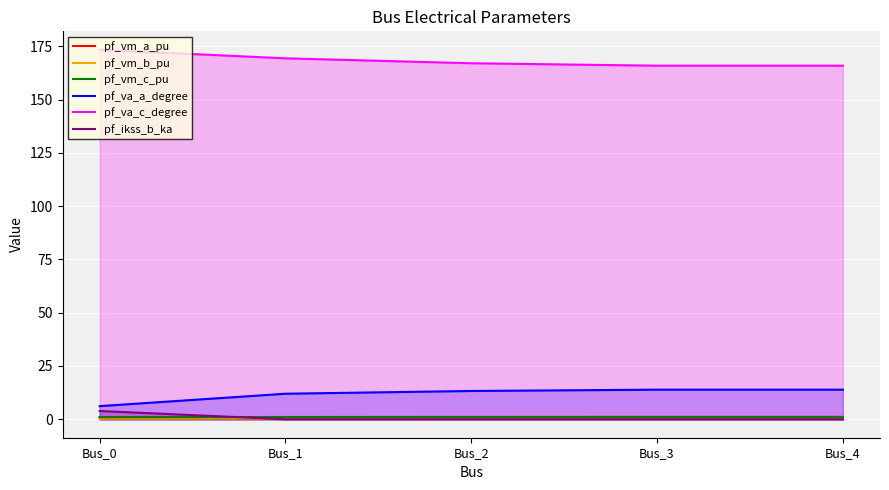

At which category does pf_vm_c_pu reach its first local peak?

Bus_3